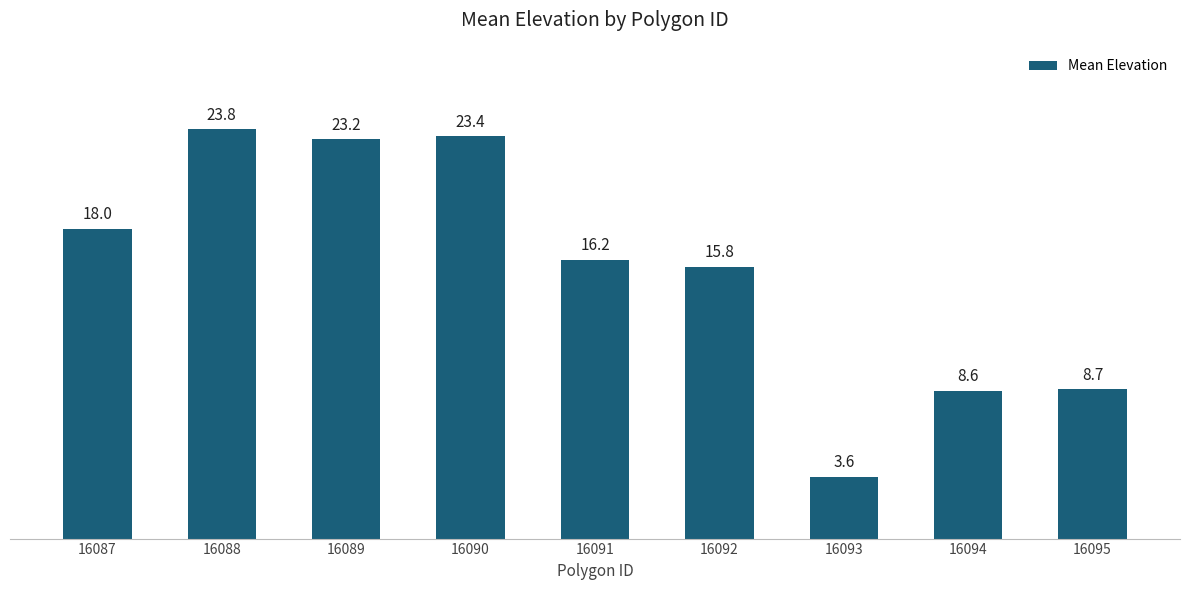

List the labels in order of value, largest first.

16088, 16090, 16089, 16087, 16091, 16092, 16095, 16094, 16093